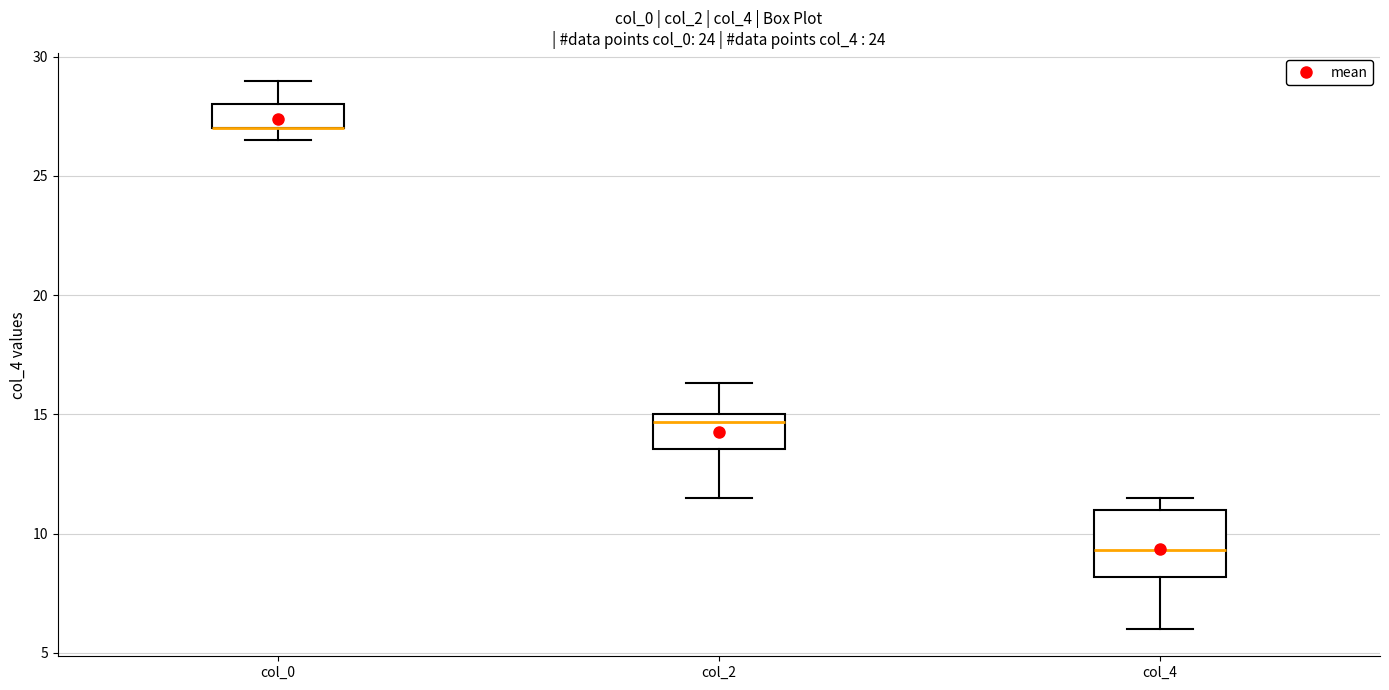

Reading left to right, read every box against the y-axis: the position of its median line, the range the box covers, and the ends of its whiskers. The values are not printed on the chart, so give them approximately, as read against the axis.

col_0: median 27.0 (drawn on the box's lower edge), box 27.0 to 28.0, whiskers 26.5 to 29.0
col_2: median 14.5, box 13.5 to 15.0, whiskers 11.5 to 16.5
col_4: median 9.5, box 8.0 to 11.0, whiskers 6.0 to 11.5